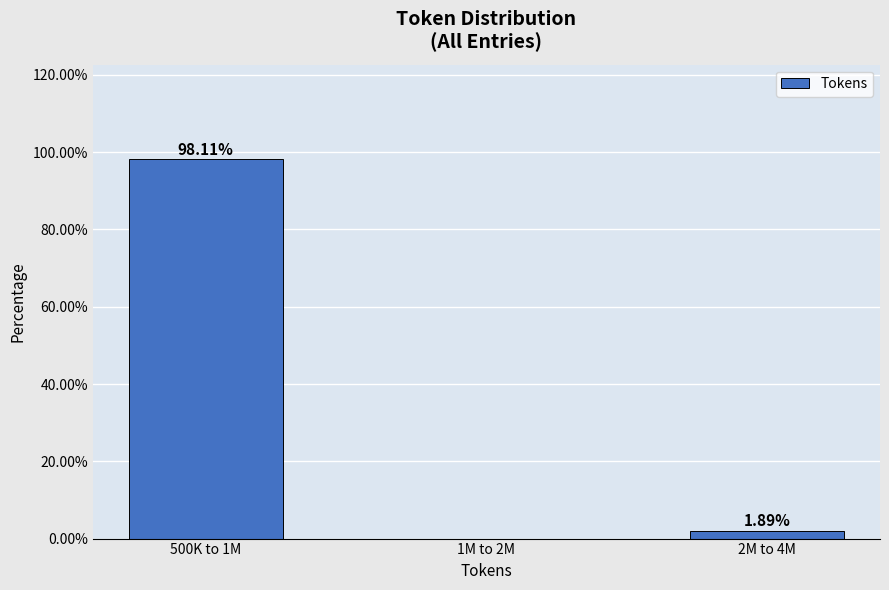

Between 1M to 2M and 500K to 1M, which is larger?

500K to 1M